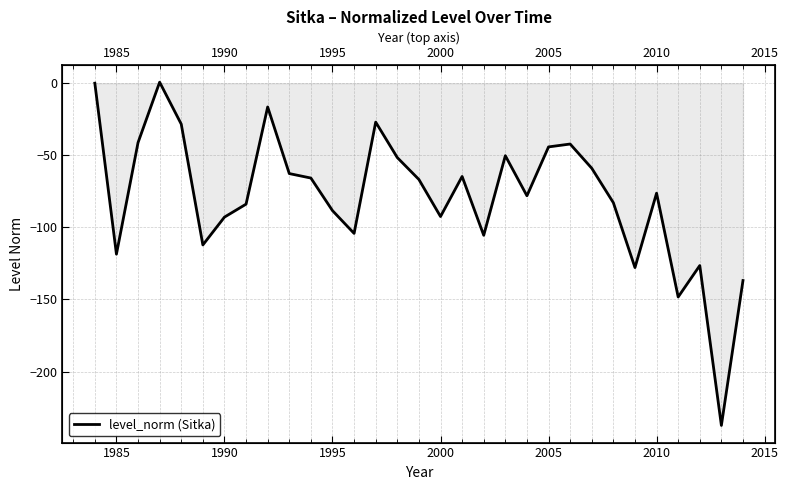

How many lines are shown in the chart?

1